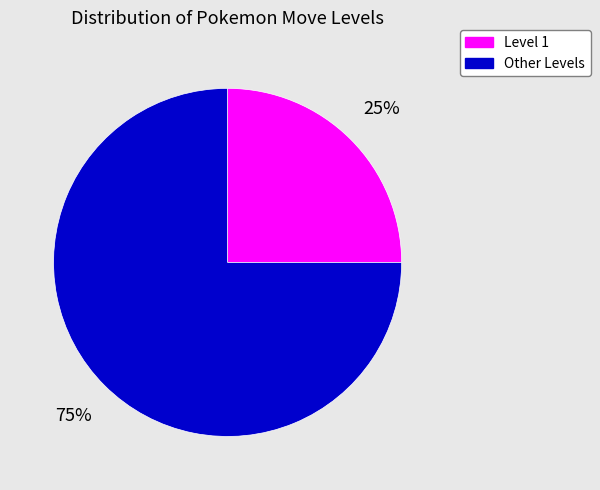

Which category has the smallest portion of the pie?

Level 1